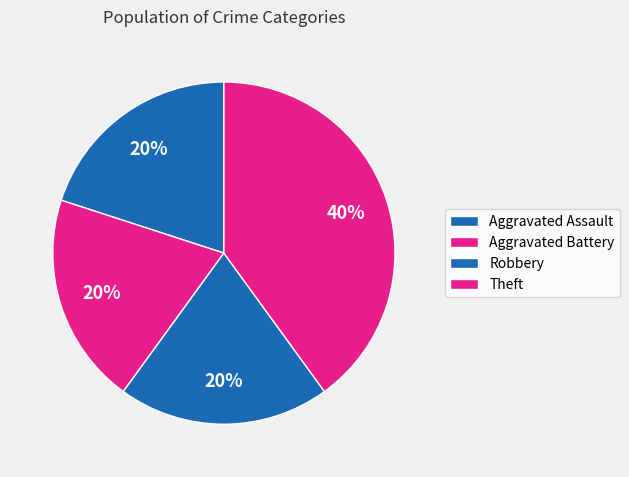

Combined, what portion of the pie is Robbery and Aggravated Battery?

40.0%